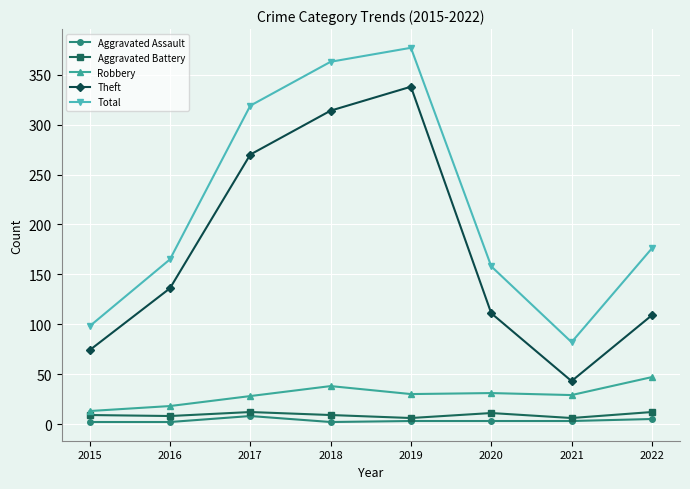

At which label does Theft reach its minimum?

2021